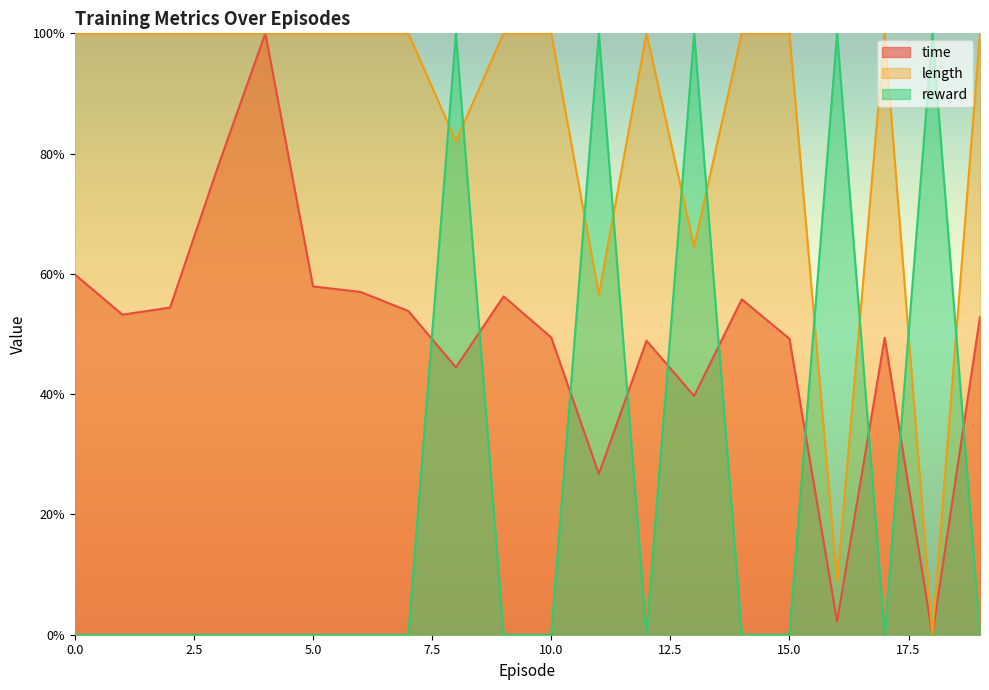

Where do reward and length first cross each other?

7 and 8